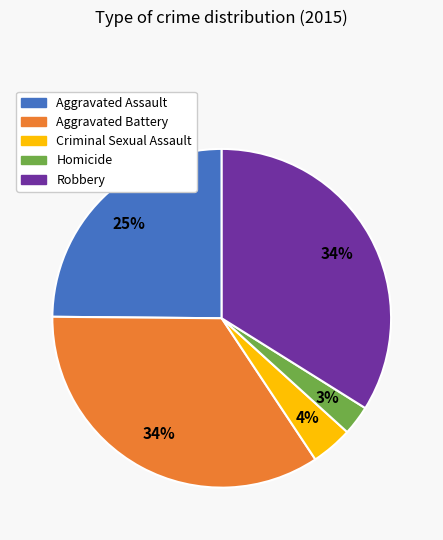

Which slice is the smallest?

Homicide